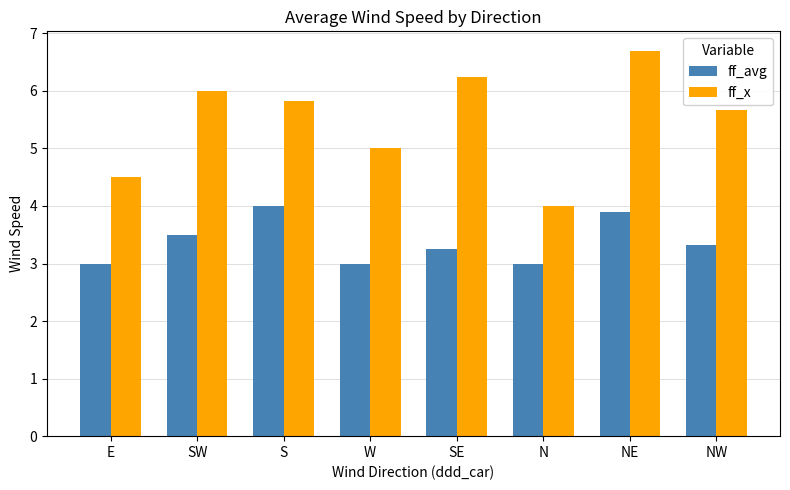

What are all the series names shown in the legend?

ff_avg, ff_x